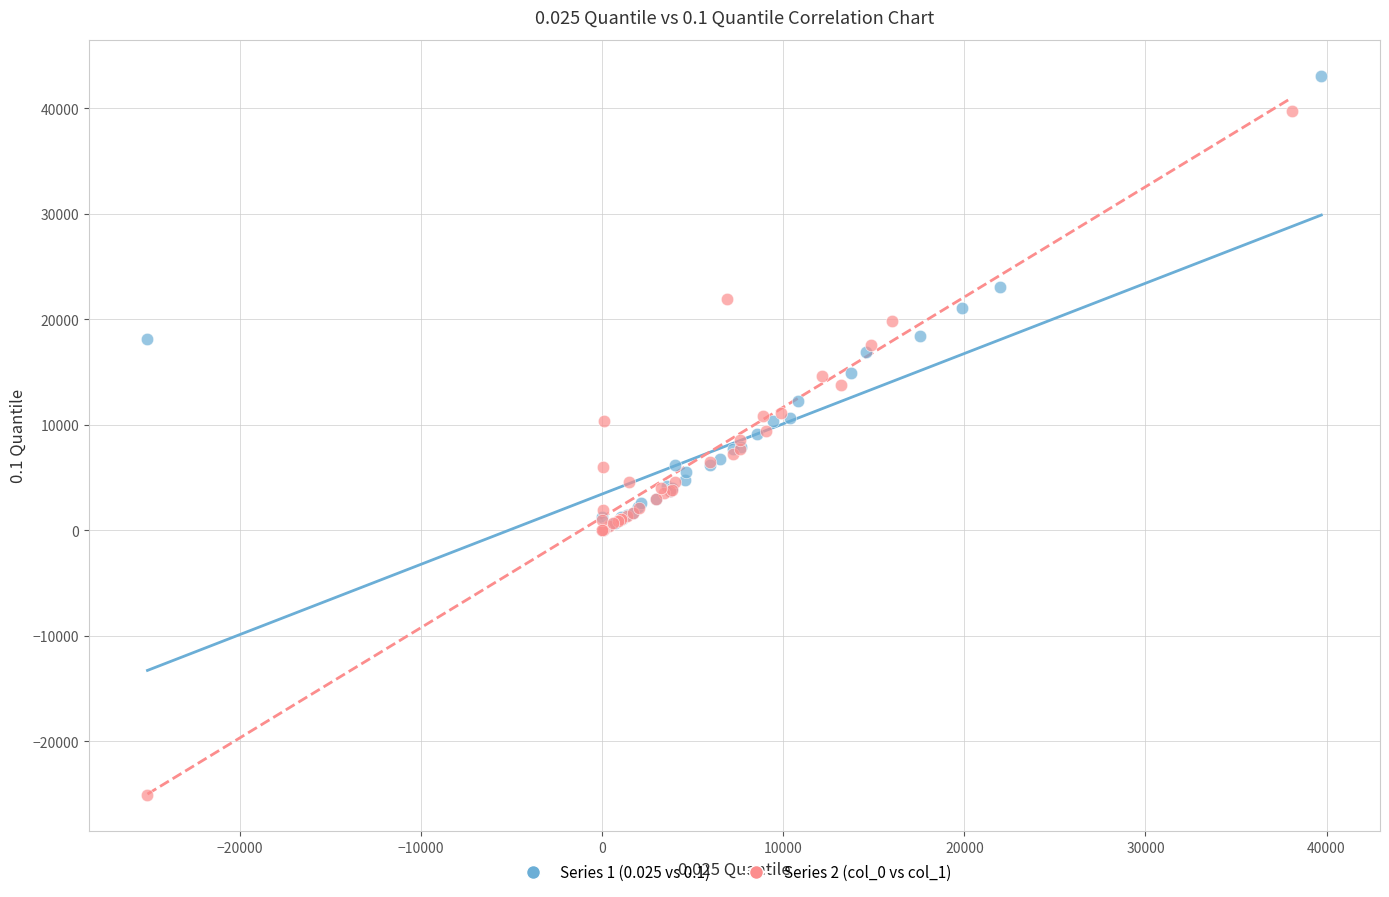

Which series reaches the minimum Y coordinate?

Series 2 (col_0 vs col_1)